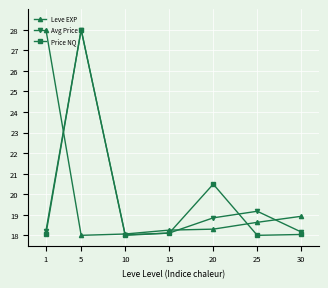

Where is Price NQ nearest to the value 23?

20